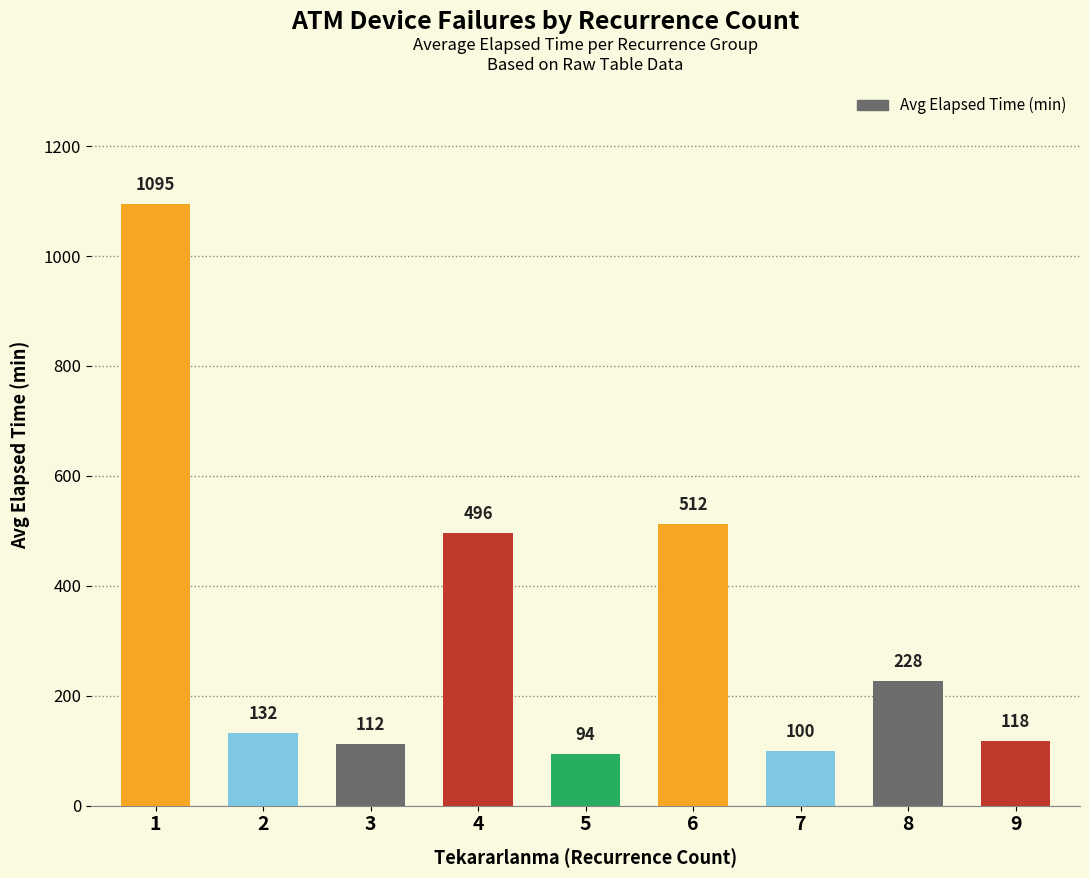

What is the minimum value shown in the chart?

93.8